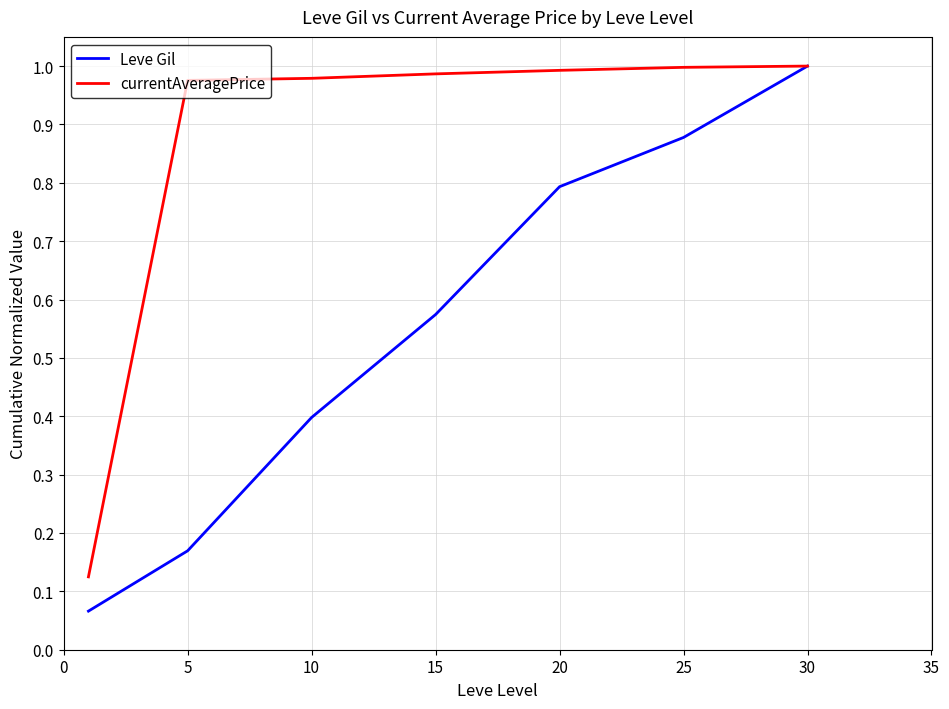

Which series has the largest range (max minus min)?

Leve Gil